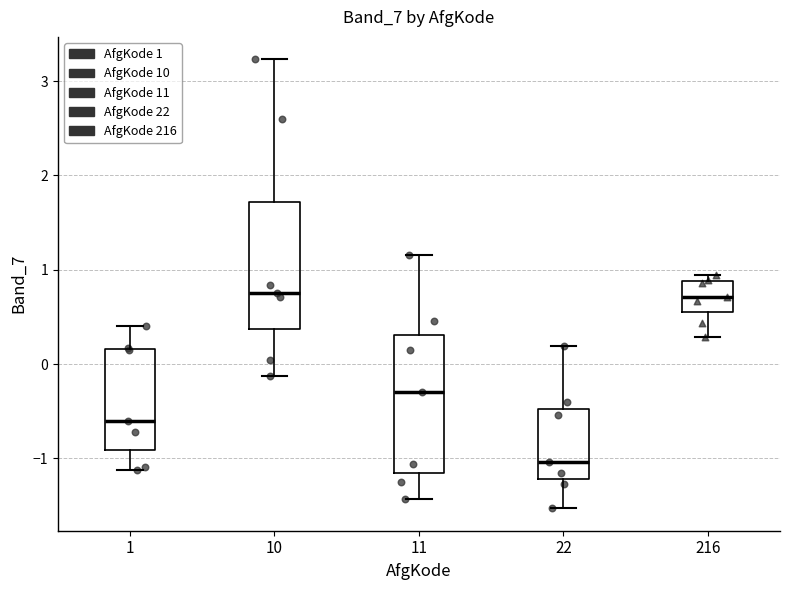

Reading left to right, read every box against the y-axis: the position of its median line, the range the box covers, and the ends of its whiskers. The values are not printed on the chart, so give them approximately, as read against the axis.

1: median -0.6, box -0.9 to 0.2, whiskers -1.1 to 0.4
10: median 0.8, box 0.4 to 1.7, whiskers -0.1 to 3.2
11: median -0.3, box -1.2 to 0.3, whiskers -1.4 to 1.2
22: median -1.0, box -1.2 to -0.5, whiskers -1.5 to 0.2
216: median 0.7, box 0.6 to 0.9, whiskers 0.3 to 0.9 (just above the box's upper edge)